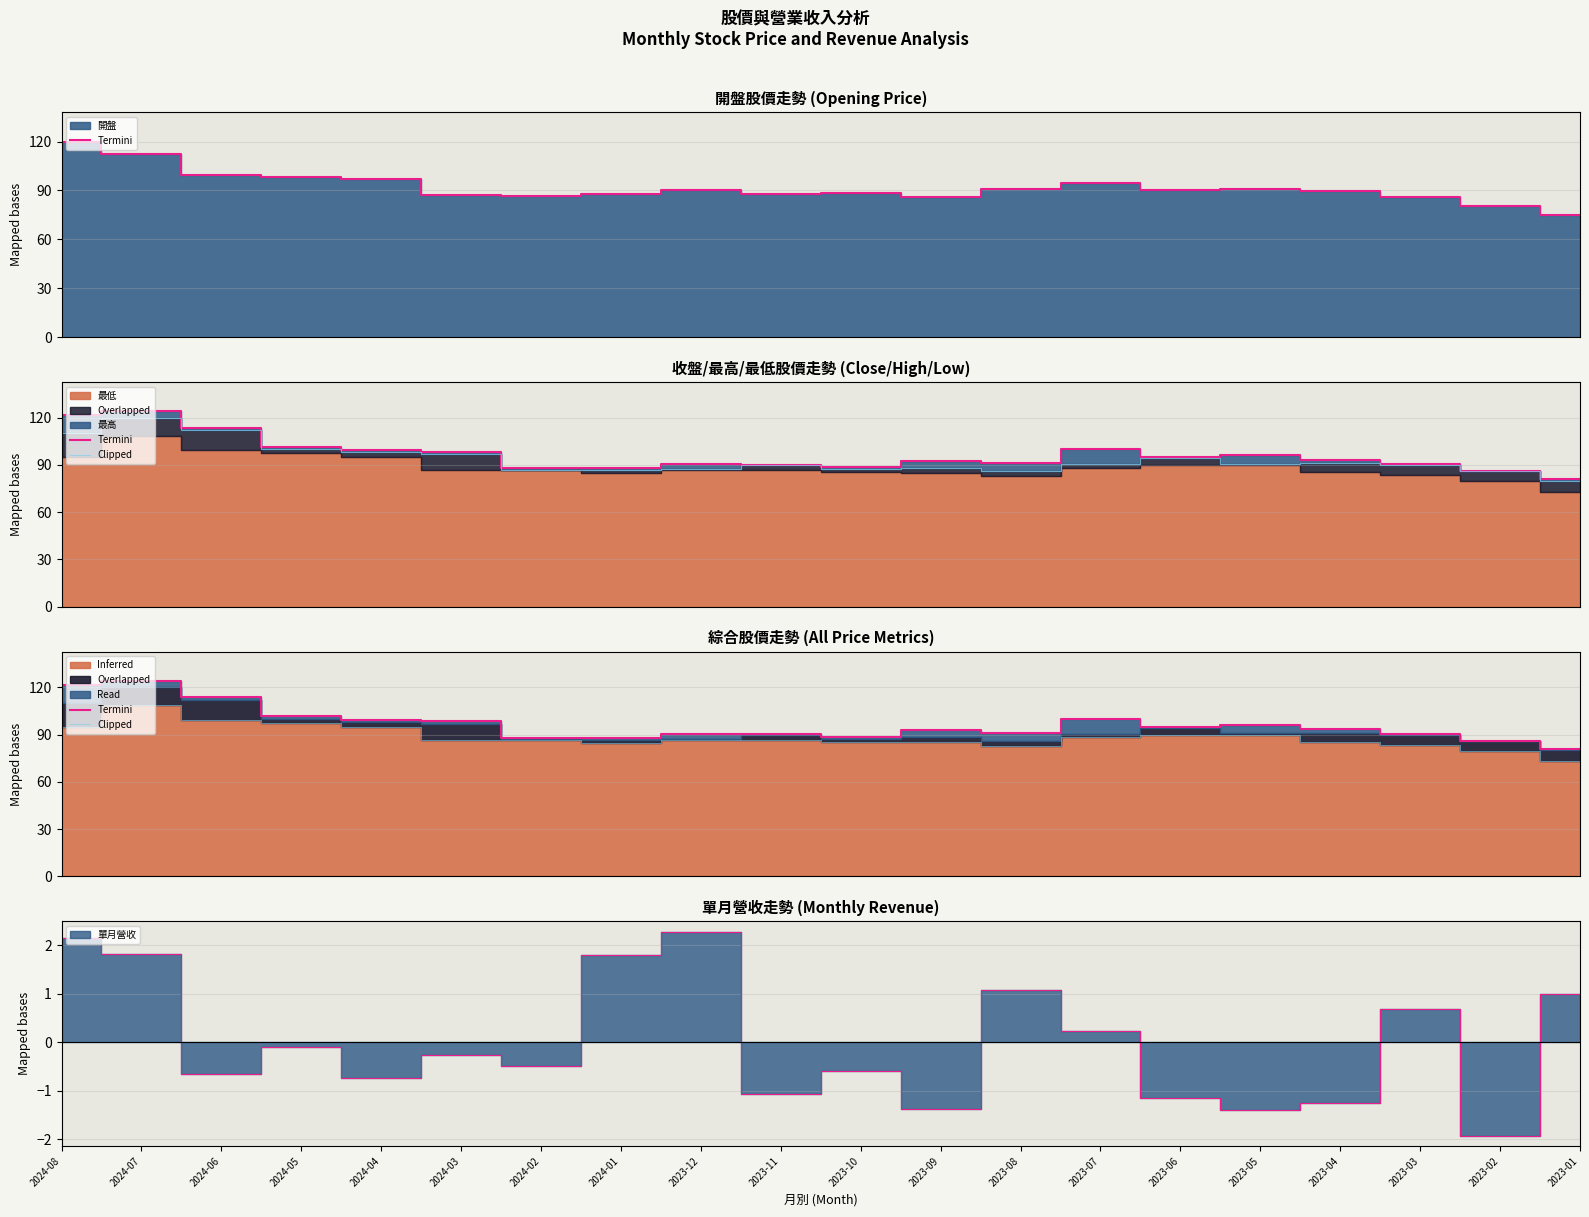

Which series has the largest total across all categories?

Termini